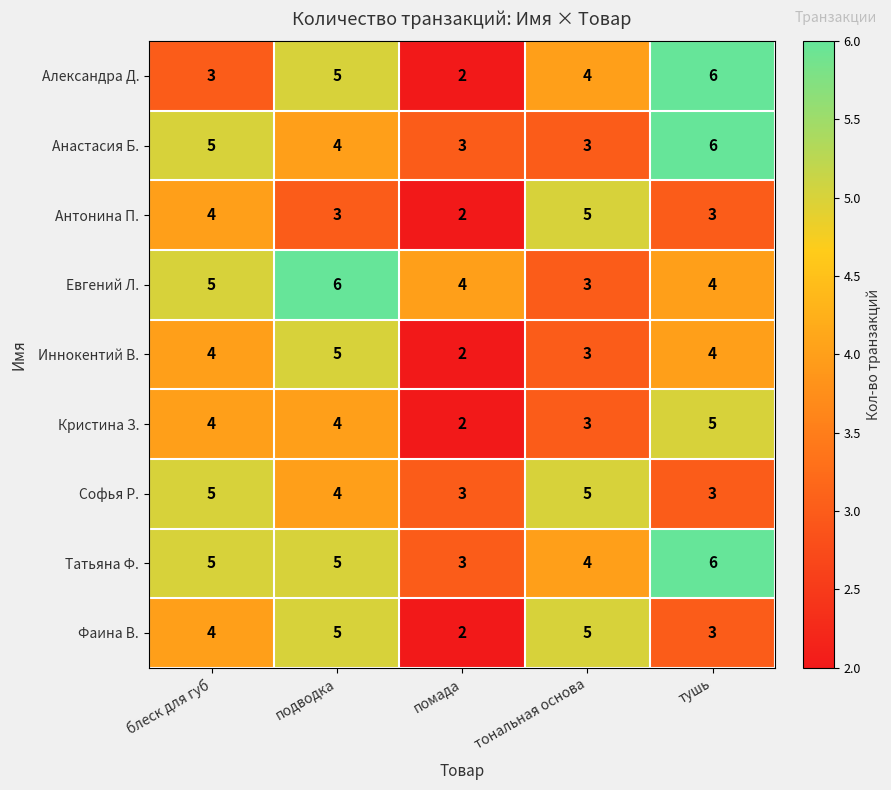

Between блеск для губ and подводка, which series saw the biggest shift?

Александра Д.